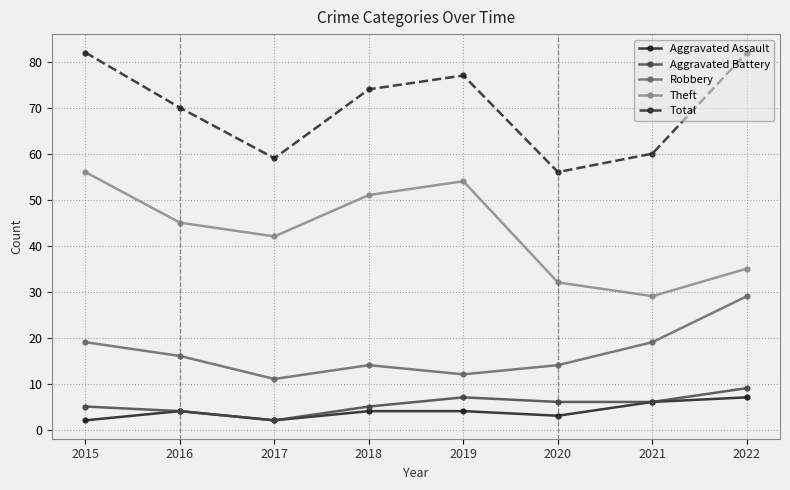

Is this an area chart (filled region under the line)?

No